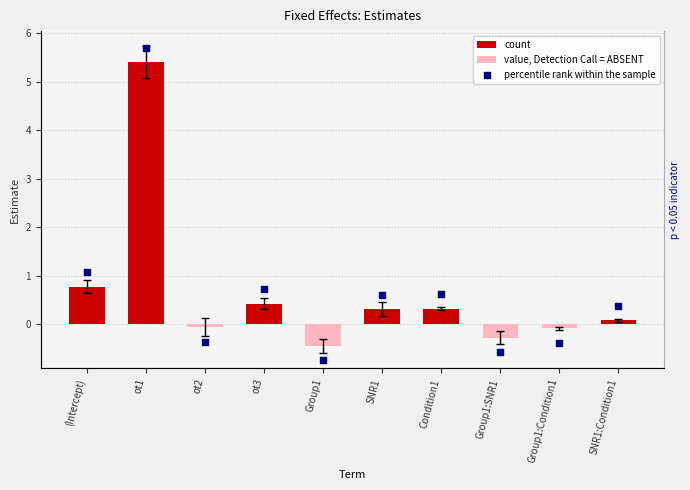

Which series has the largest Y range (max minus min)?

percentile rank within the sample